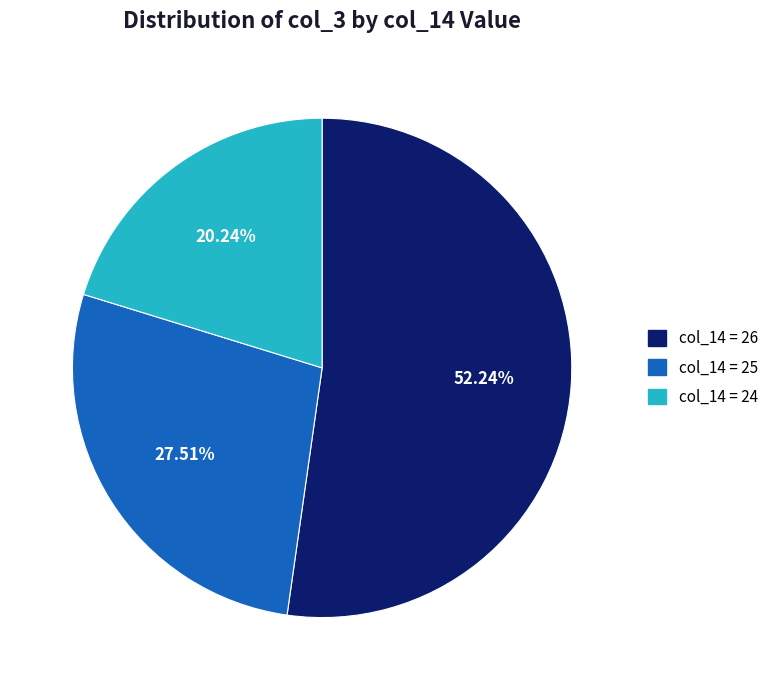

Rank the categories by value from highest to lowest.

col_14 = 26, col_14 = 25, col_14 = 24